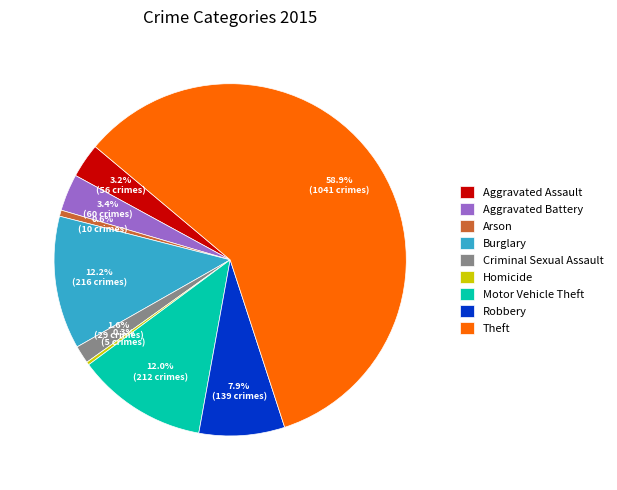

To the nearest percent, what is the difference between the Burglary and Robbery slice percentages?

4%